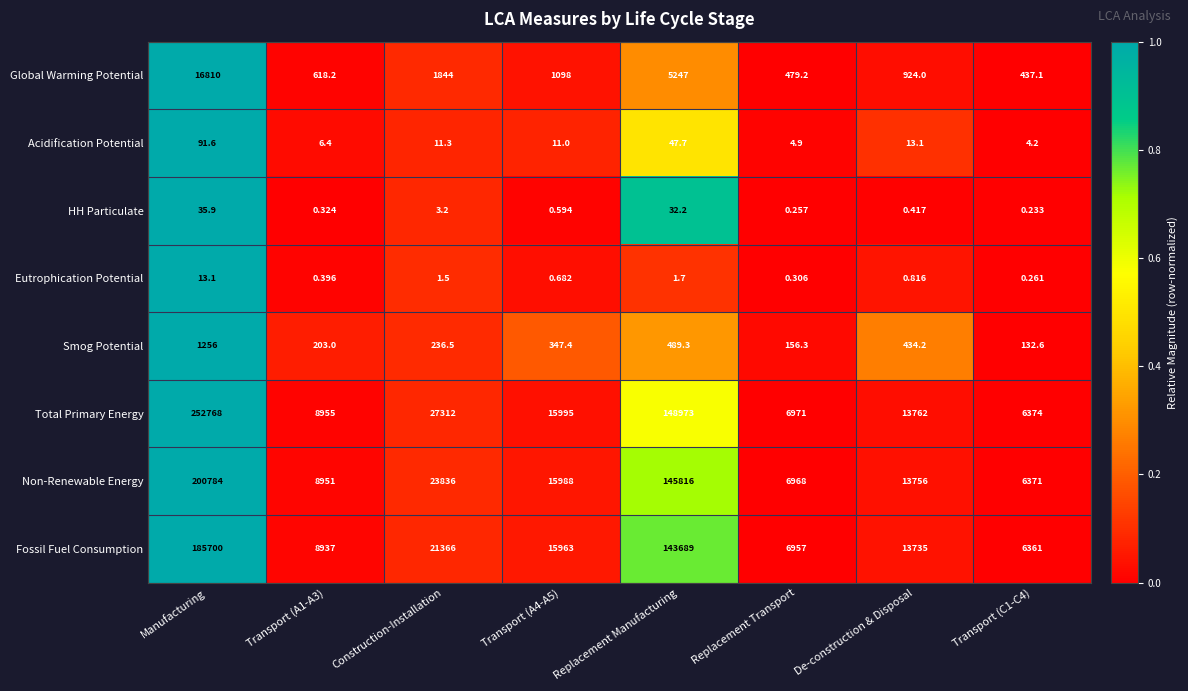

At which category is the sum across all series the highest?

Manufacturing